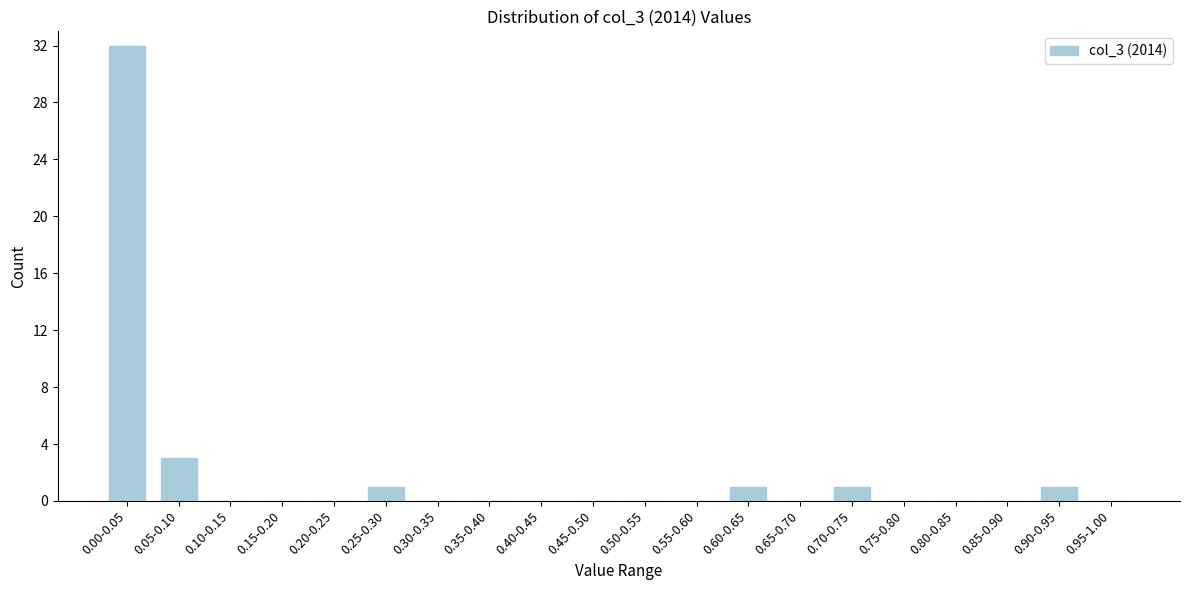

Reading left to right, what are all the values shown in this chart?

0.00-0.05=32	0.05-0.10=3	0.10-0.15=0	0.15-0.20=0	0.20-0.25=0	0.25-0.30=1	0.30-0.35=0	0.35-0.40=0	0.40-0.45=0	0.45-0.50=0	0.50-0.55=0	0.55-0.60=0	0.60-0.65=1	0.65-0.70=0	0.70-0.75=1	0.75-0.80=0	0.80-0.85=0	0.85-0.90=0	0.90-0.95=1	0.95-1.00=0